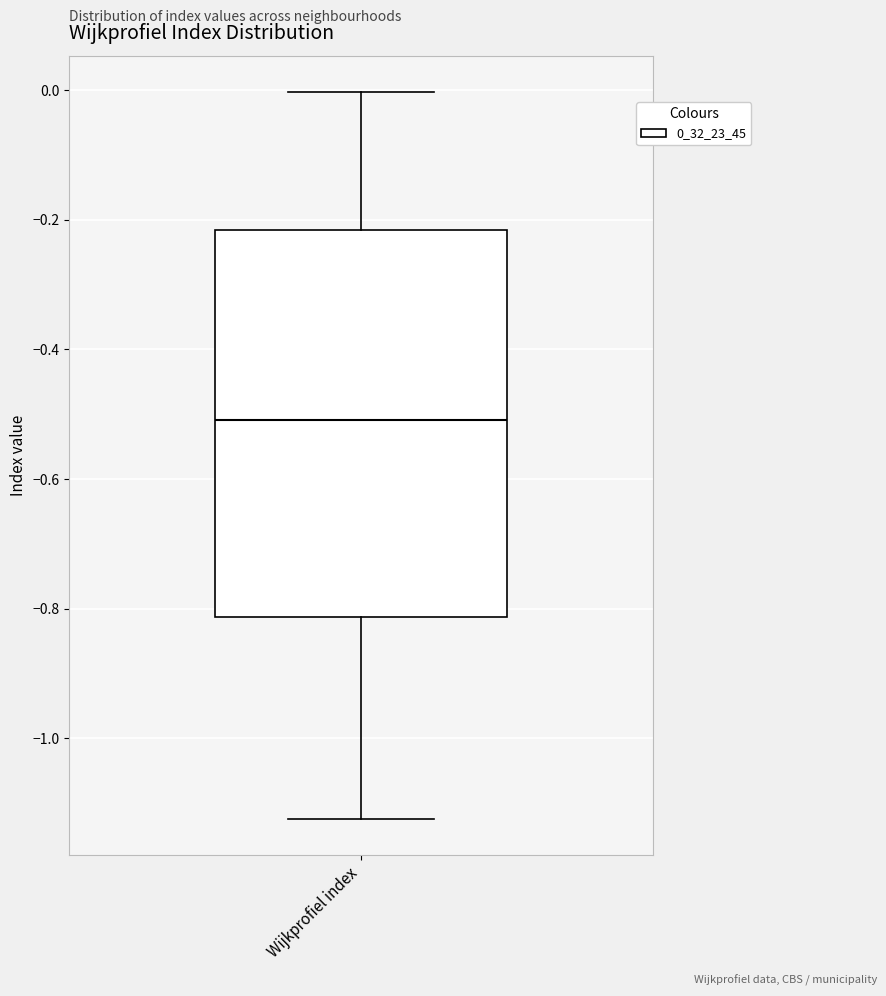

Read this box plot against the y-axis: the position of the median line, the range covered by the box, and the ends of both whiskers. The values are not printed on the chart, so give them approximately, as read against the axis.

median -0.50, box -0.82 to -0.22, whiskers -1.12 to 0.00